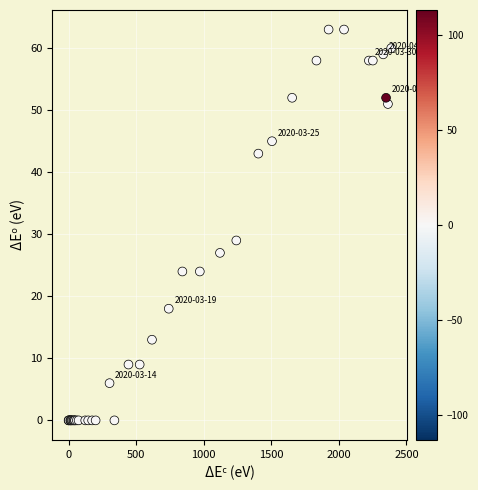

What Y value in the scatter plot is closest to 31?

29